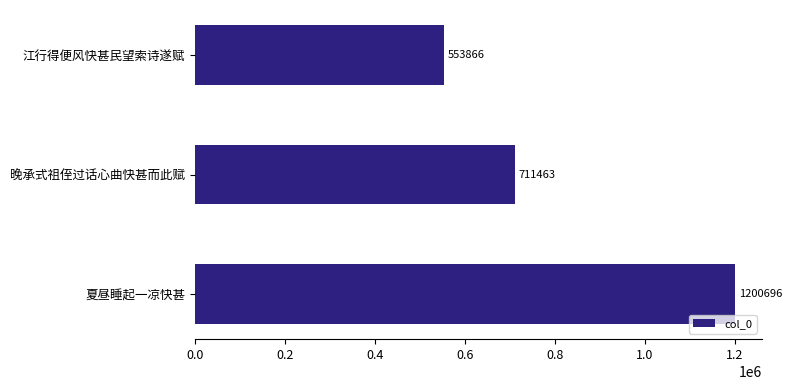

What is the difference between the maximum and minimum values?

646830